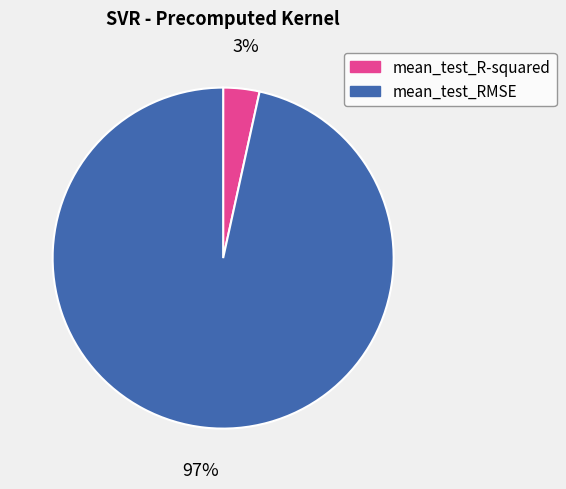

Which slice is the smallest?

mean_test_R-squared